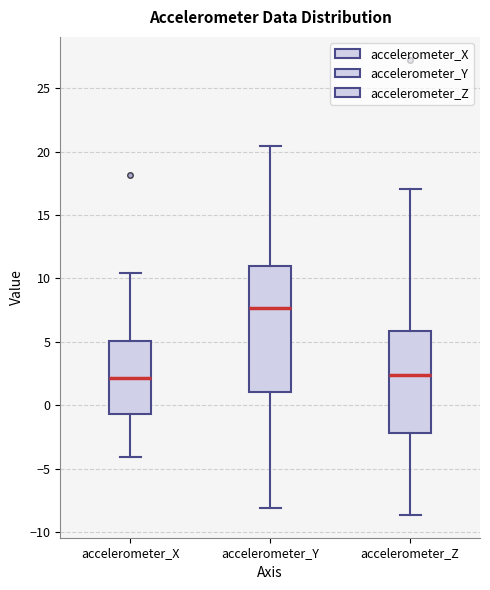

Which box is the tallest, from its lower edge to its upper edge?

accelerometer_Y